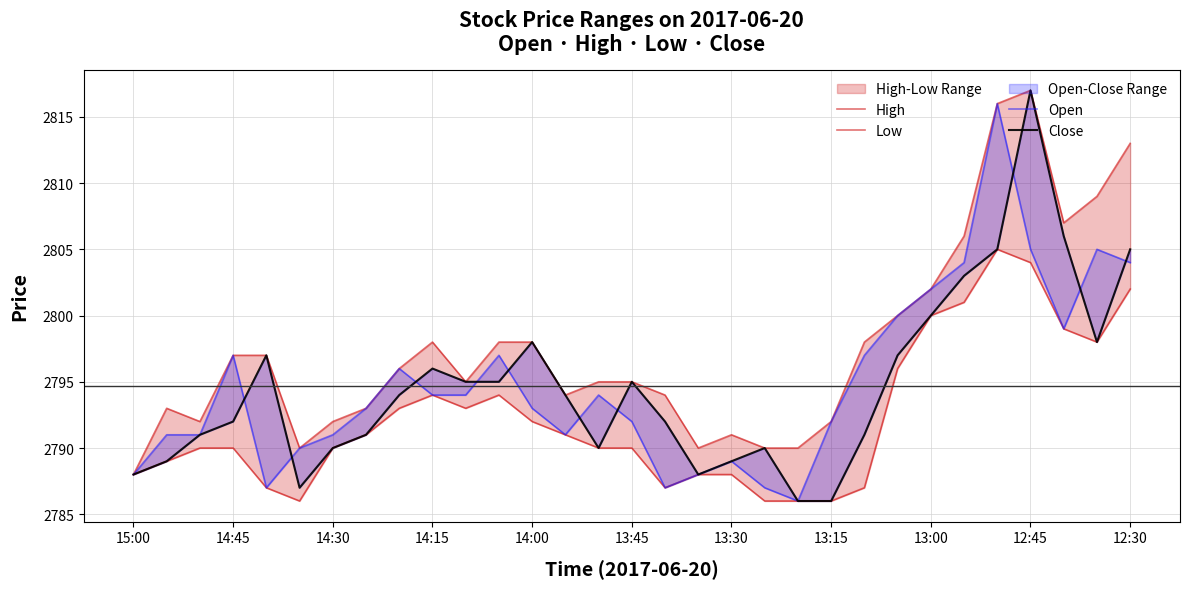

Does the chart display data point markers on the line(s)?

No